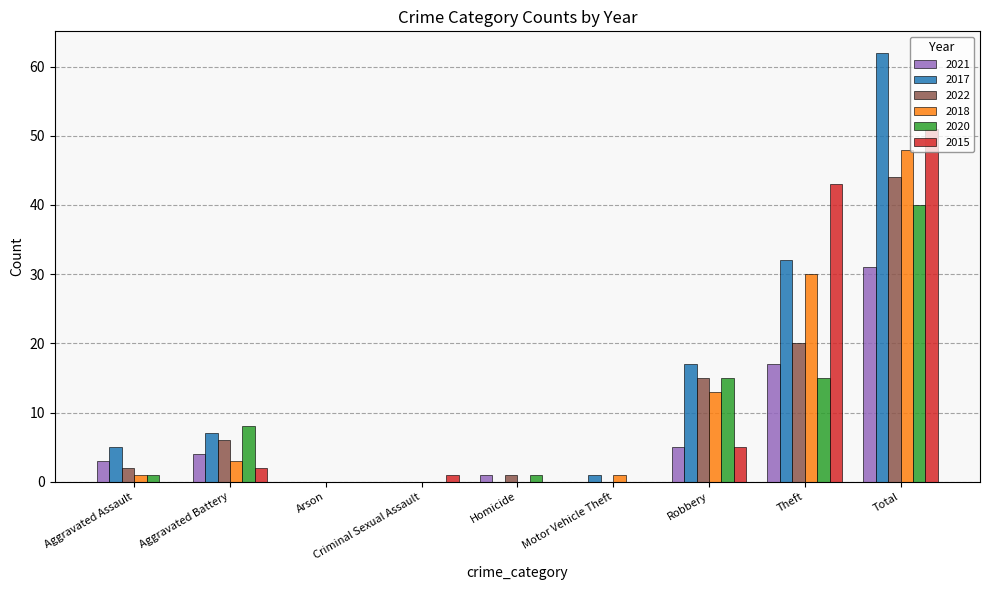

Is the value of 2020 at Aggravated Battery greater than the value of 2018 at Motor Vehicle Theft?

Yes